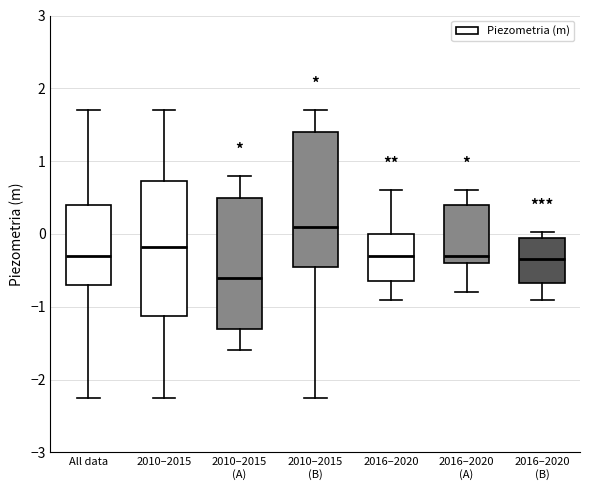

Which box's median line is the highest?

2010–2015 (B)